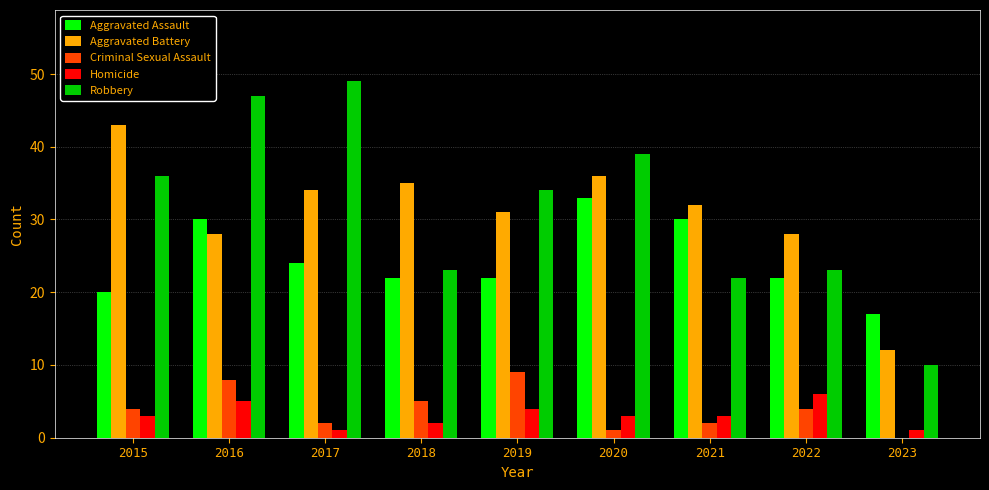

What is the sum of the Aggravated Battery values at 2023 and 2021?

44